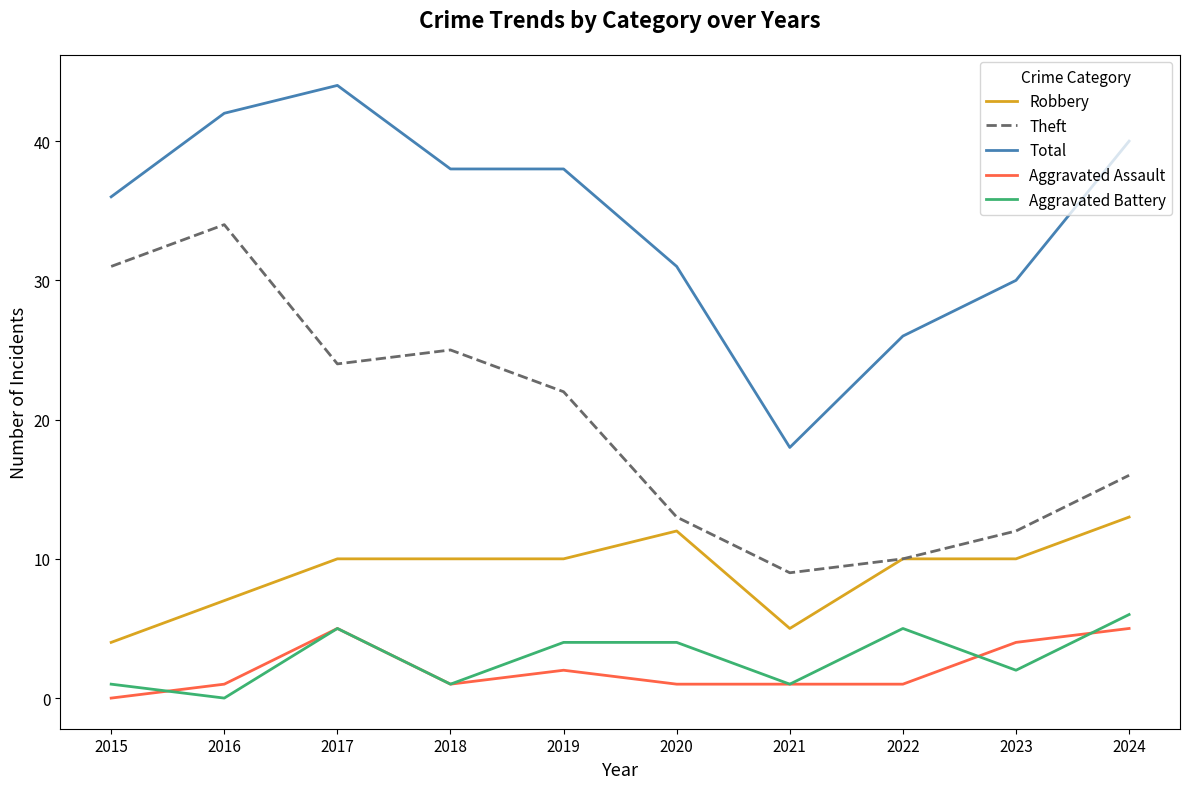

The Robbery series shows 4 at 2018. True or false?

False